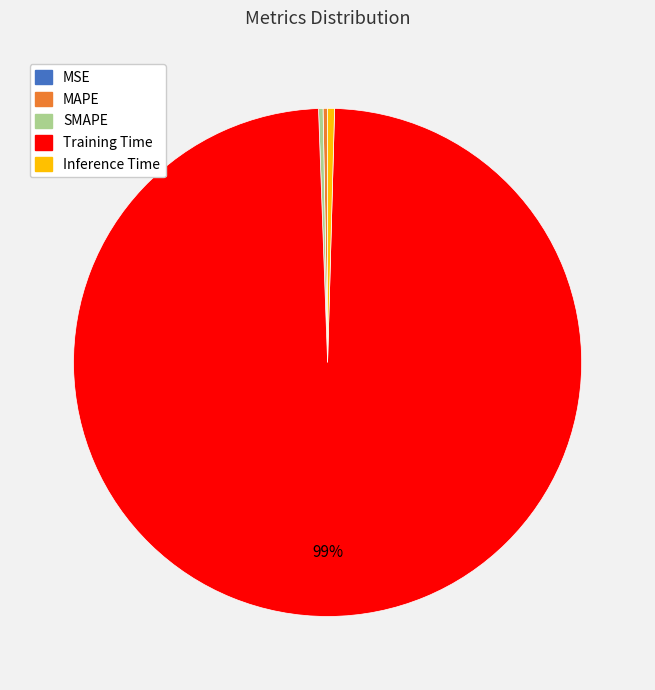

Between Training Time and SMAPE, which is larger?

Training Time